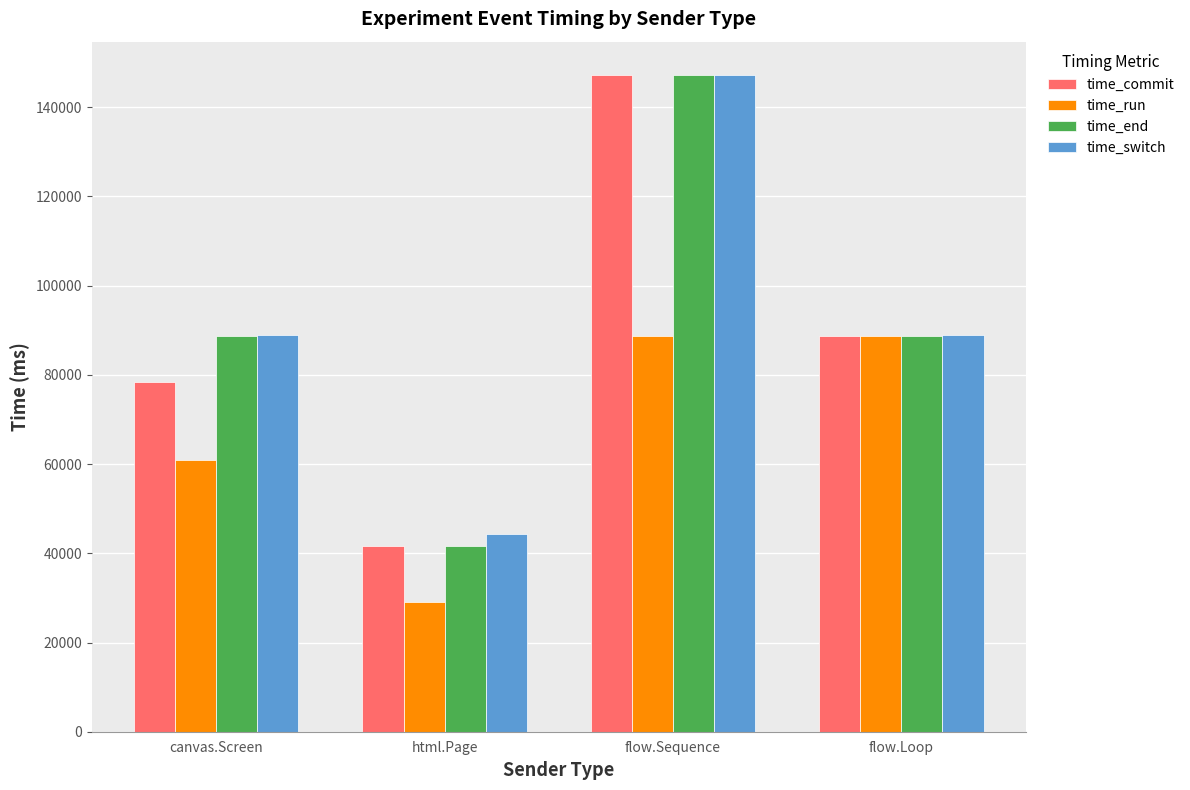

What is the label of the 2nd bar from the right?

flow.Sequence